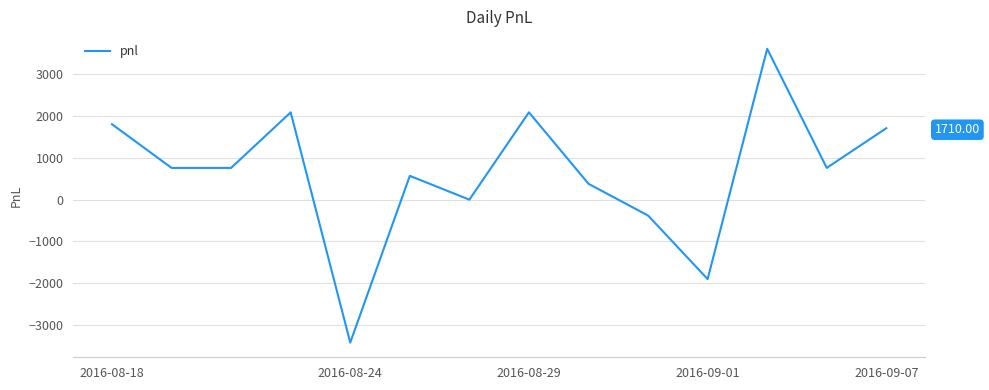

The chart shows a value of 517 at 8. True or false?

False